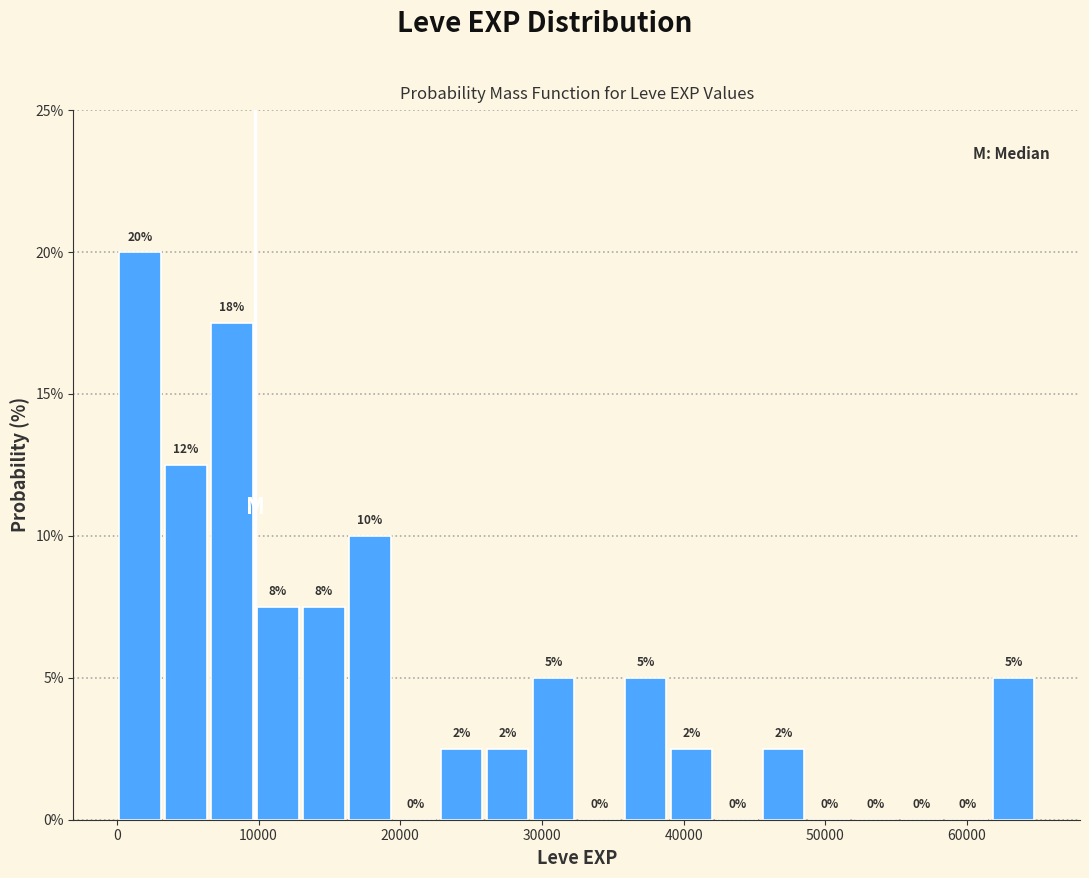

Around what value on the x-axis is the tallest bar? Give the approximate position of its centre, as read against the axis.

2000